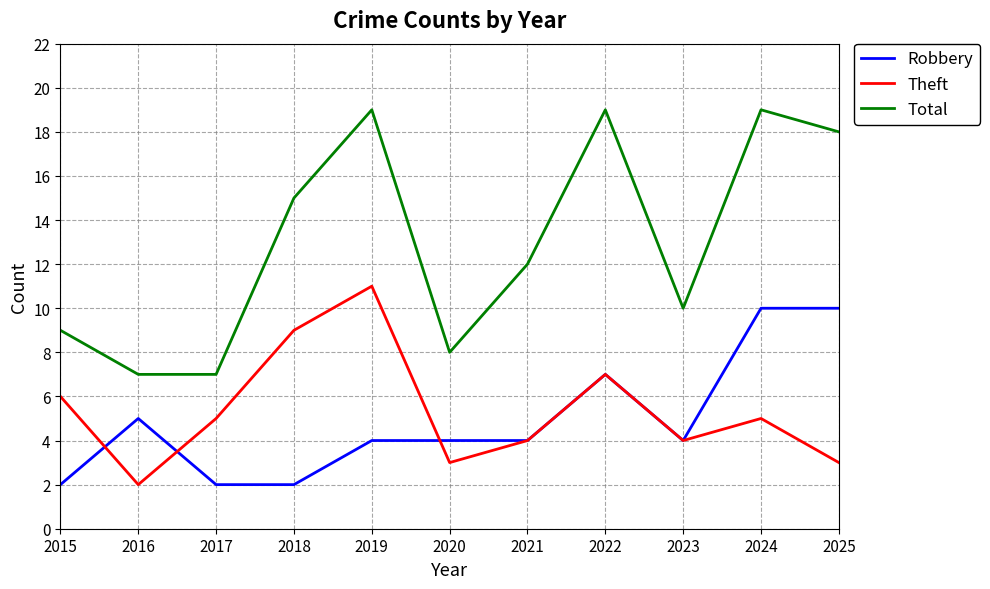

True or false: Total and Robbery cross at least once.

False